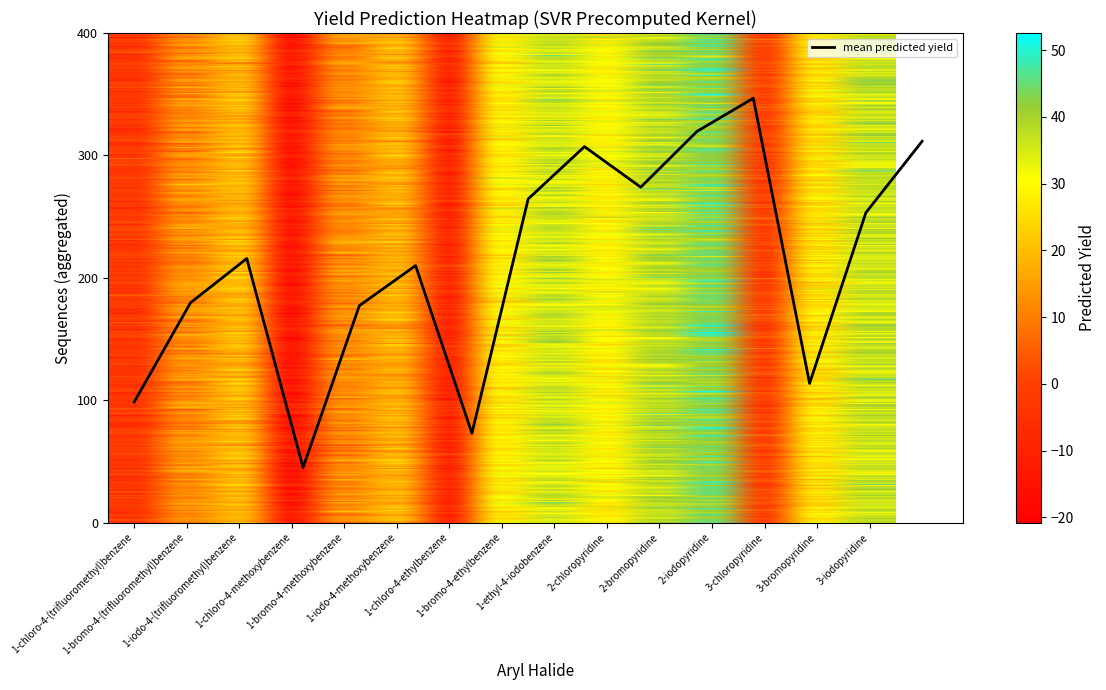

How many values exceed 215?

8